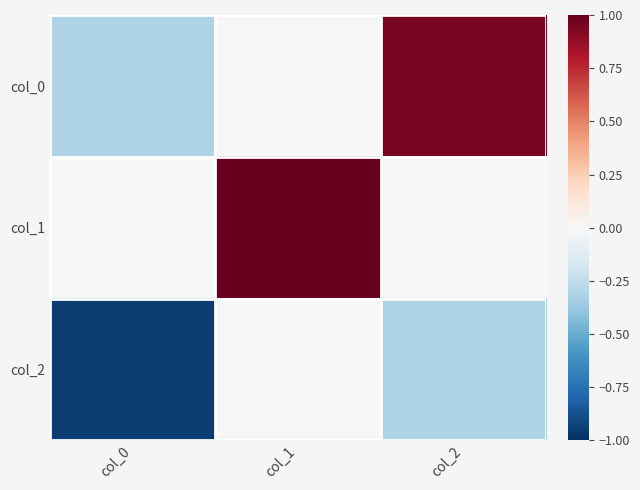

How many distinct data groups are displayed?

3